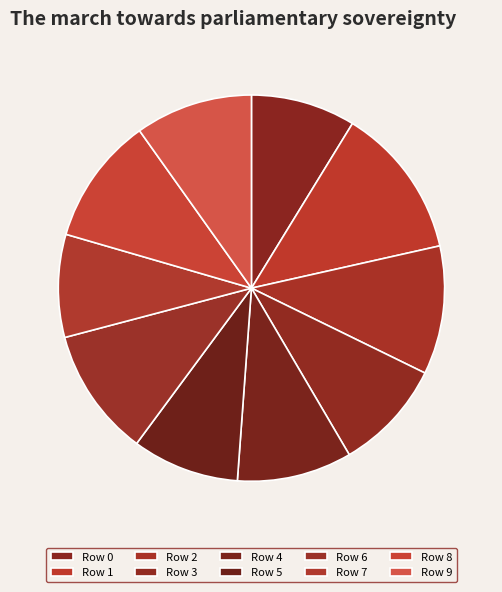

Is there a majority slice in this chart?

No